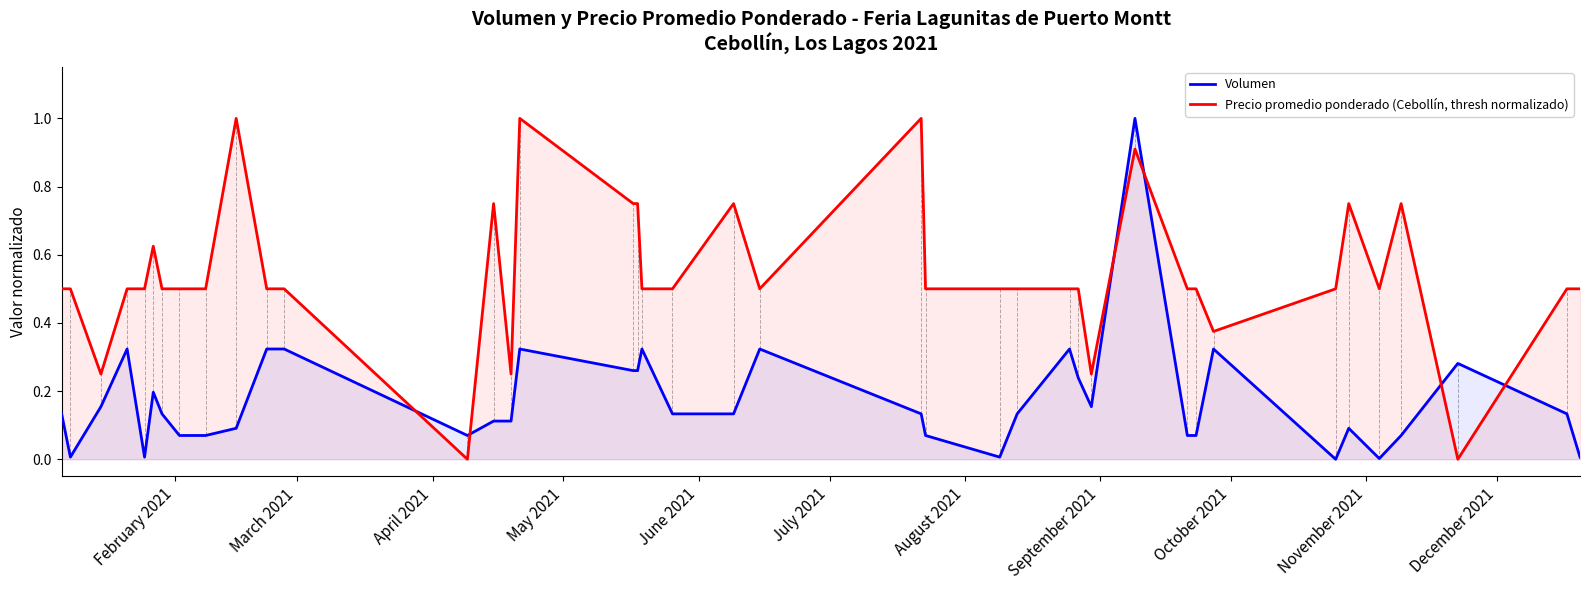

How many lines are shown in the chart?

2